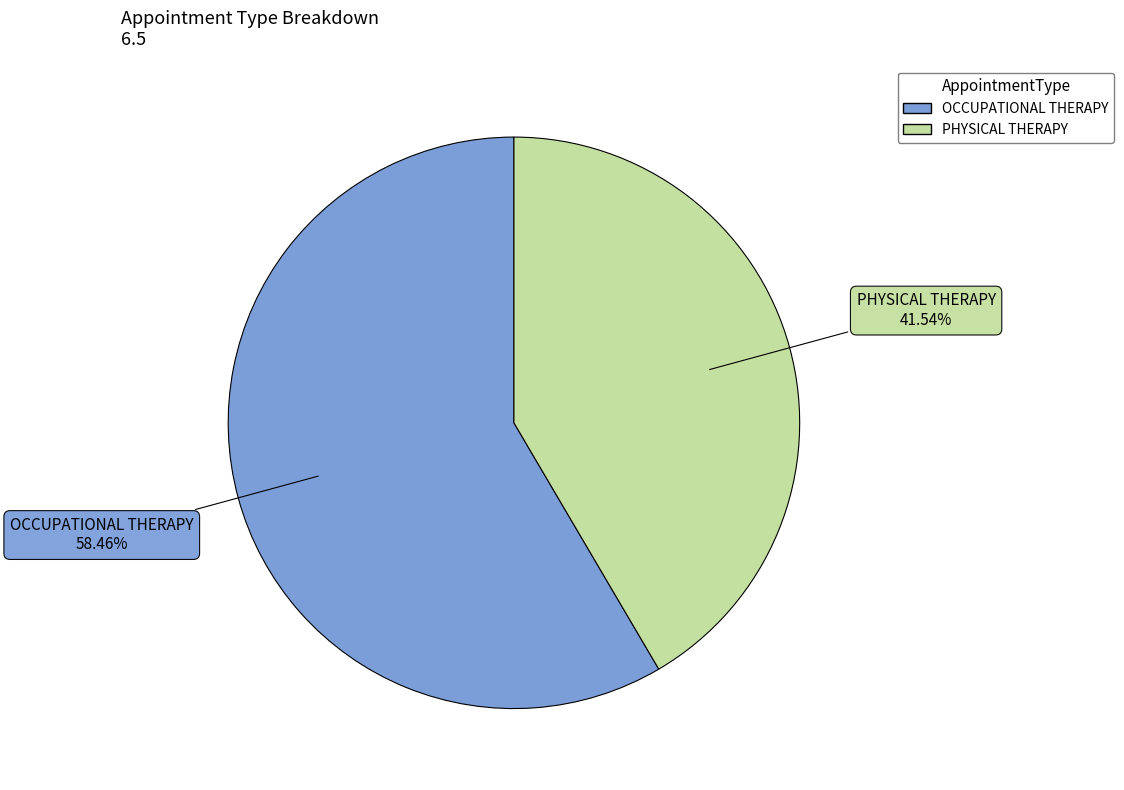

Which category has the smallest portion of the pie?

PHYSICAL THERAPY